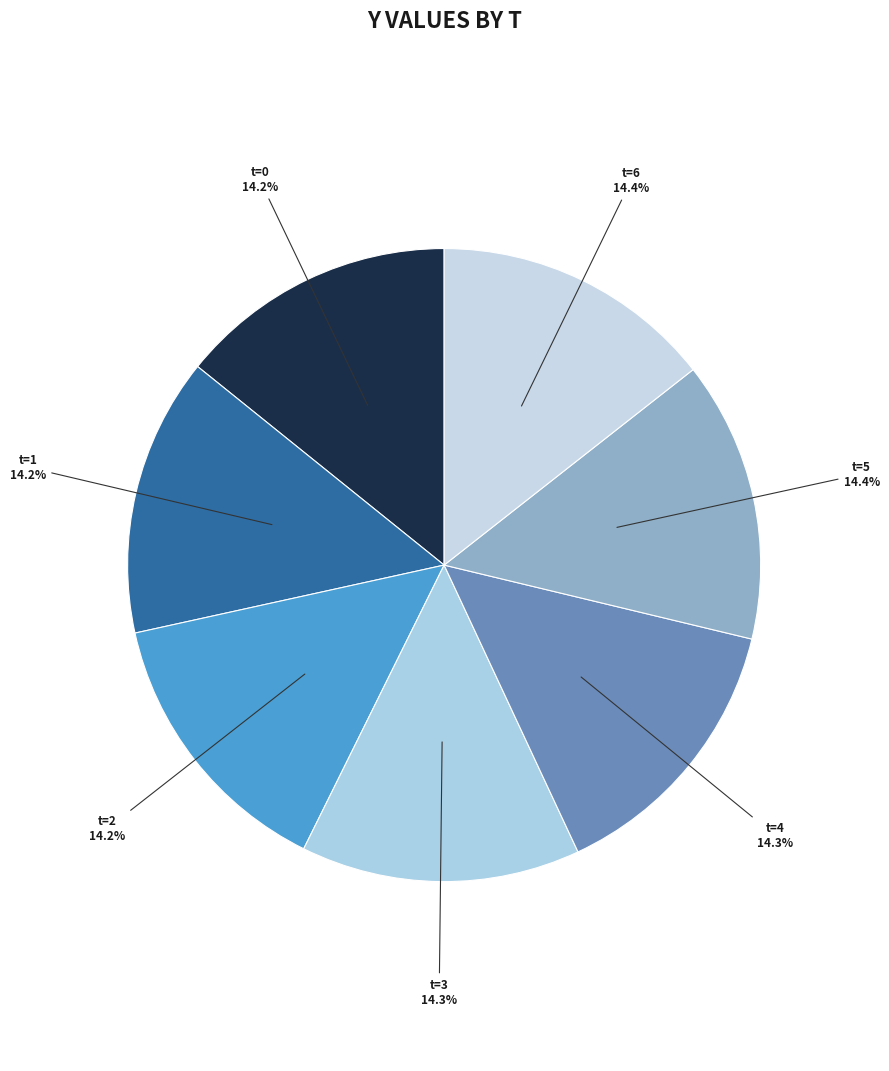

Count the number of slices in the pie.

7